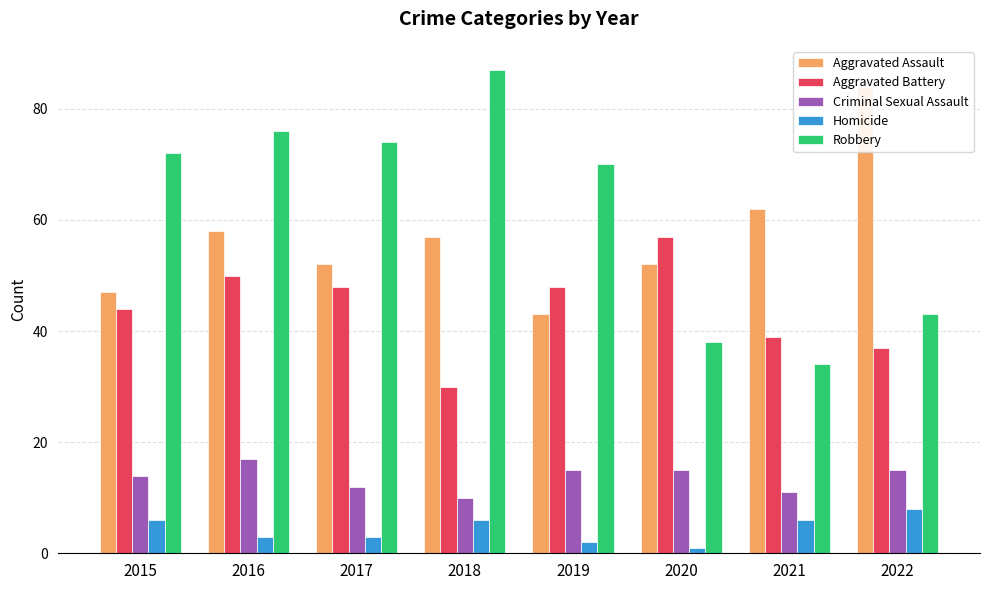

Rank the categories by Homicide value from highest to lowest.

2022, 2015, 2018, 2021, 2016, 2017, 2019, 2020